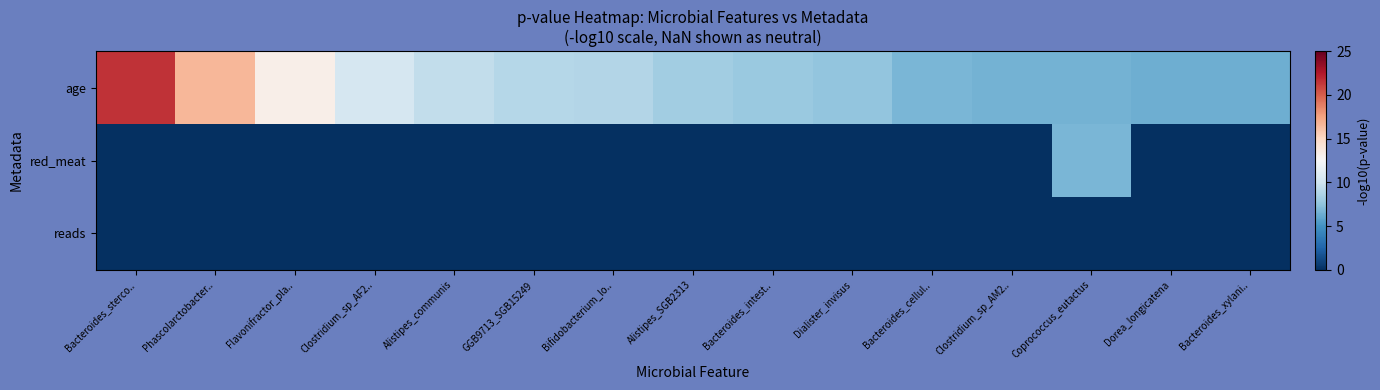

What is the greatest value displayed?

21.5